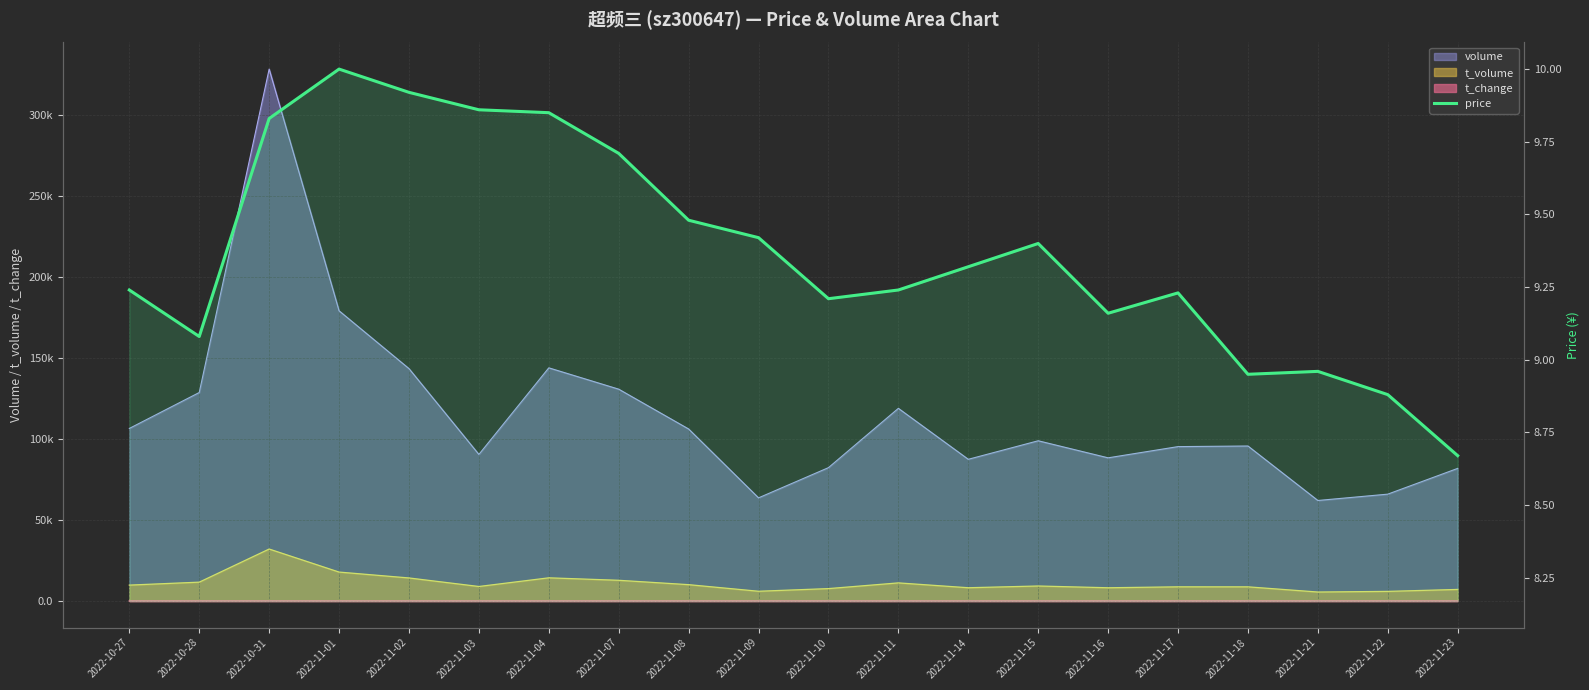

Reading left to right, transcribe all the data shown in this chart.

2022-10-27=9.2	2022-10-28=9.1	2022-10-31=9.8	2022-11-01=10.0	2022-11-02=9.9	2022-11-03=9.9	2022-11-04=9.8	2022-11-07=9.7	2022-11-08=9.5	2022-11-09=9.4	2022-11-10=9.2	2022-11-11=9.2	2022-11-14=9.3	2022-11-15=9.4	2022-11-16=9.2	2022-11-17=9.2	2022-11-18=8.9	2022-11-21=9.0	2022-11-22=8.9	2022-11-23=8.7